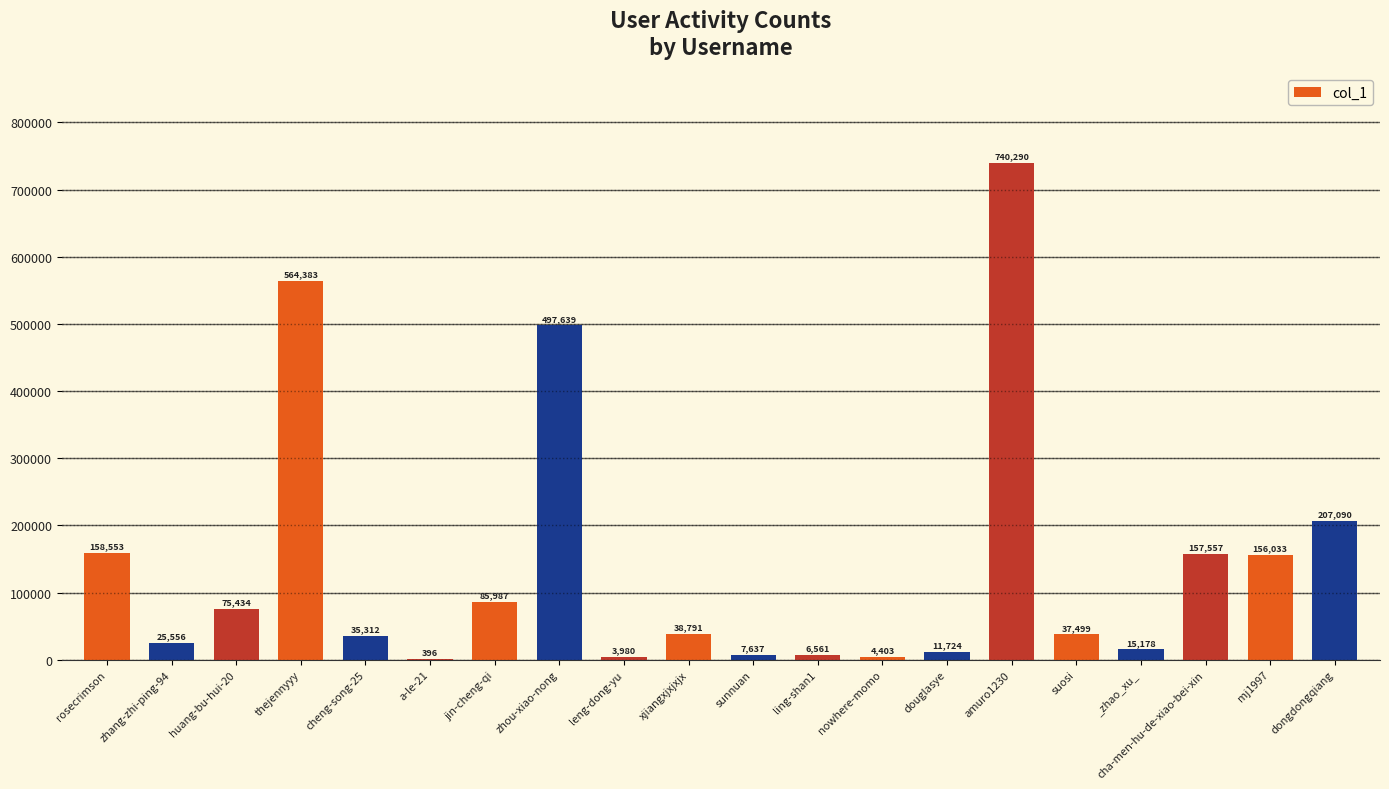

What is the approximate value at dongdongqiang?

207090